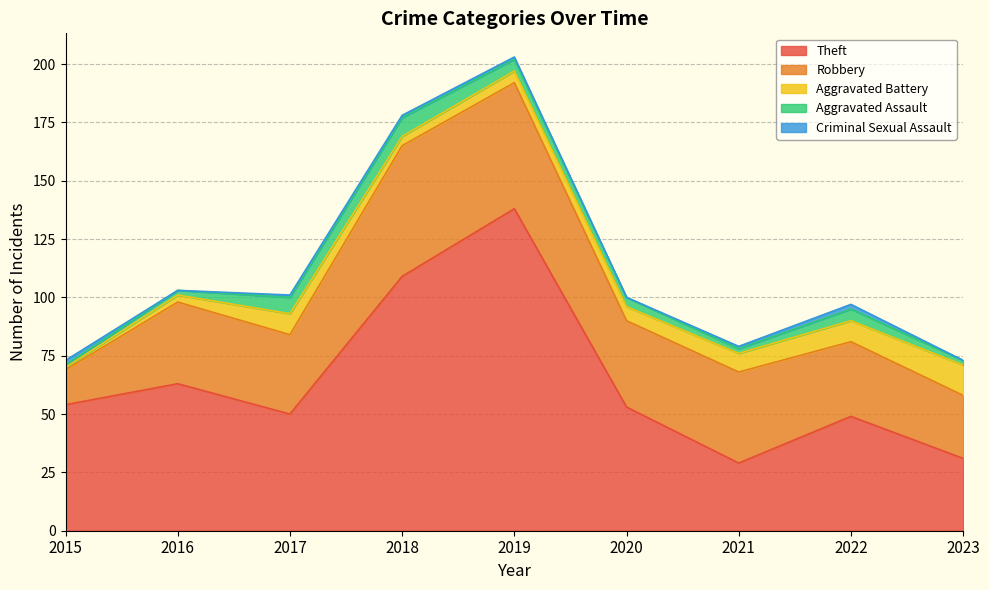

List the series in order of their peak value, lowest first.

Criminal Sexual Assault, Aggravated Assault, Aggravated Battery, Robbery, Theft